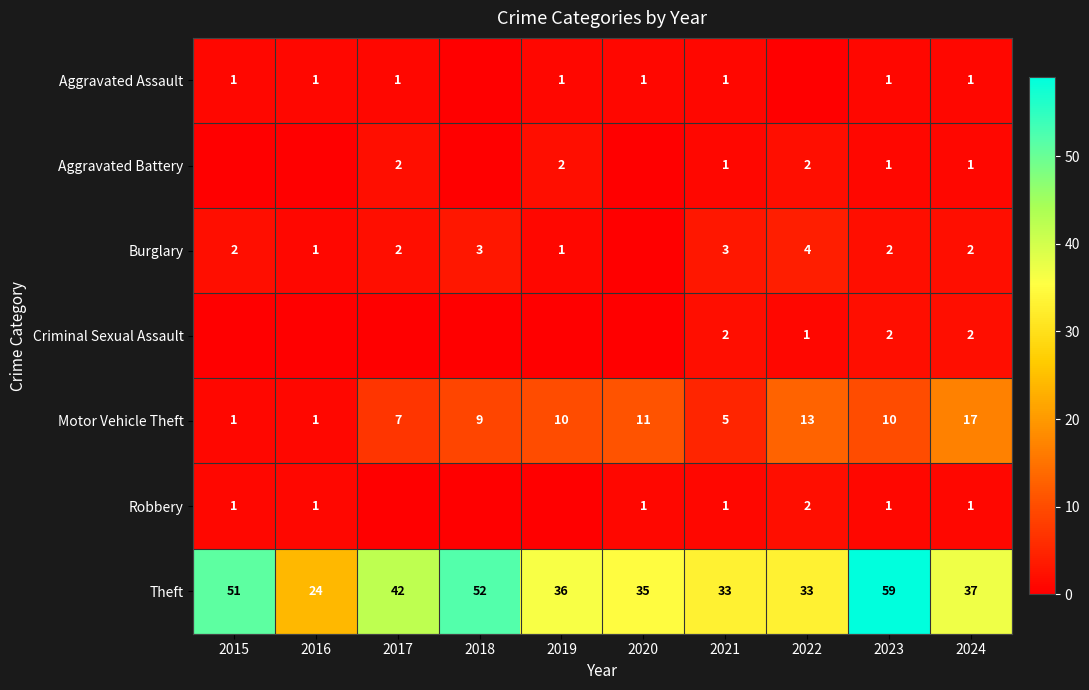

What is the sum of all Theft values?

402